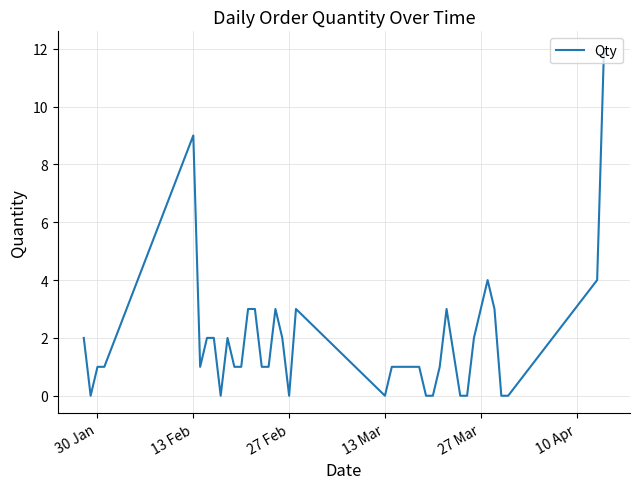

What is the greatest value displayed?

12